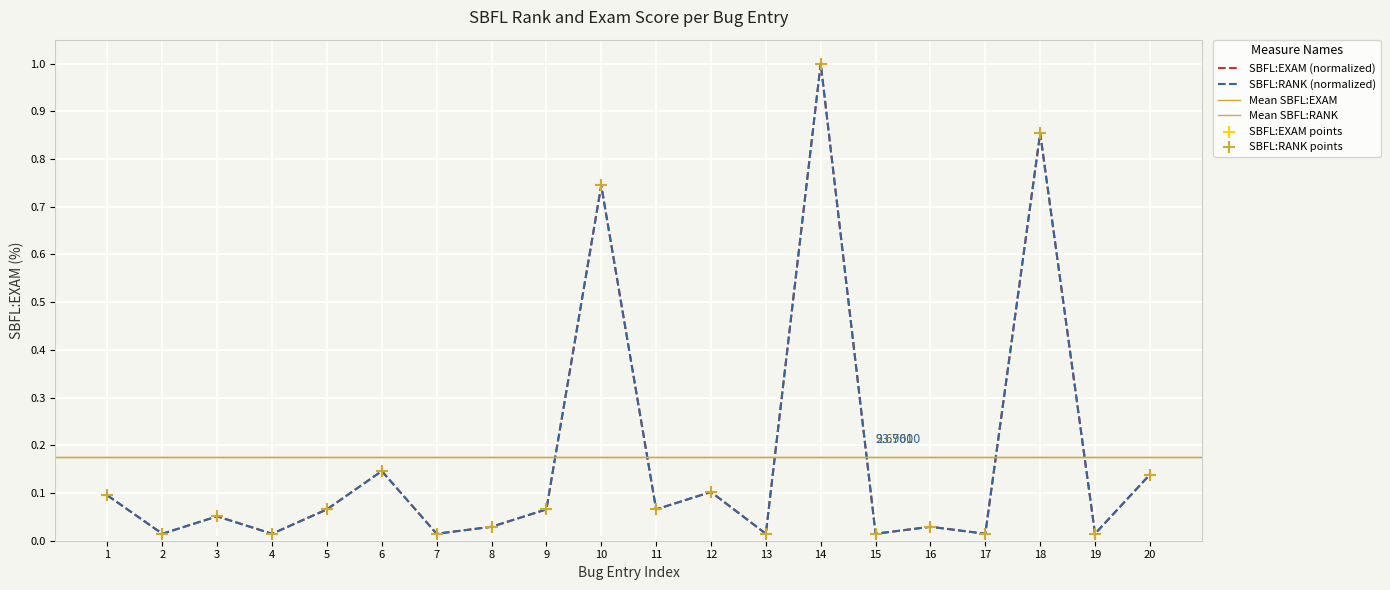

At which category is the sum across all series the highest?

14